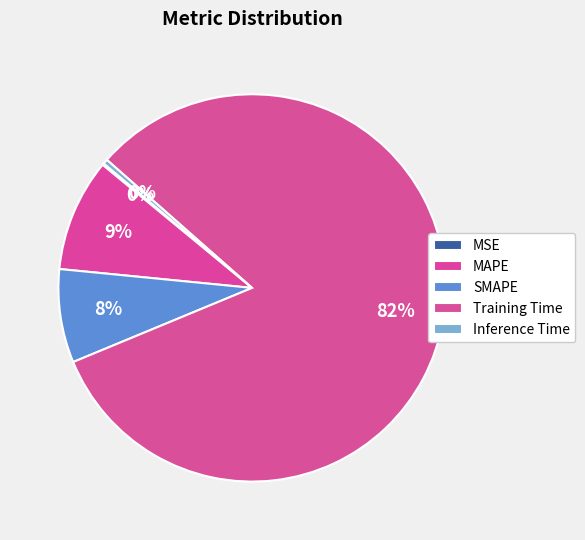

The SMAPE slice represents 16% of the pie. True or false?

False